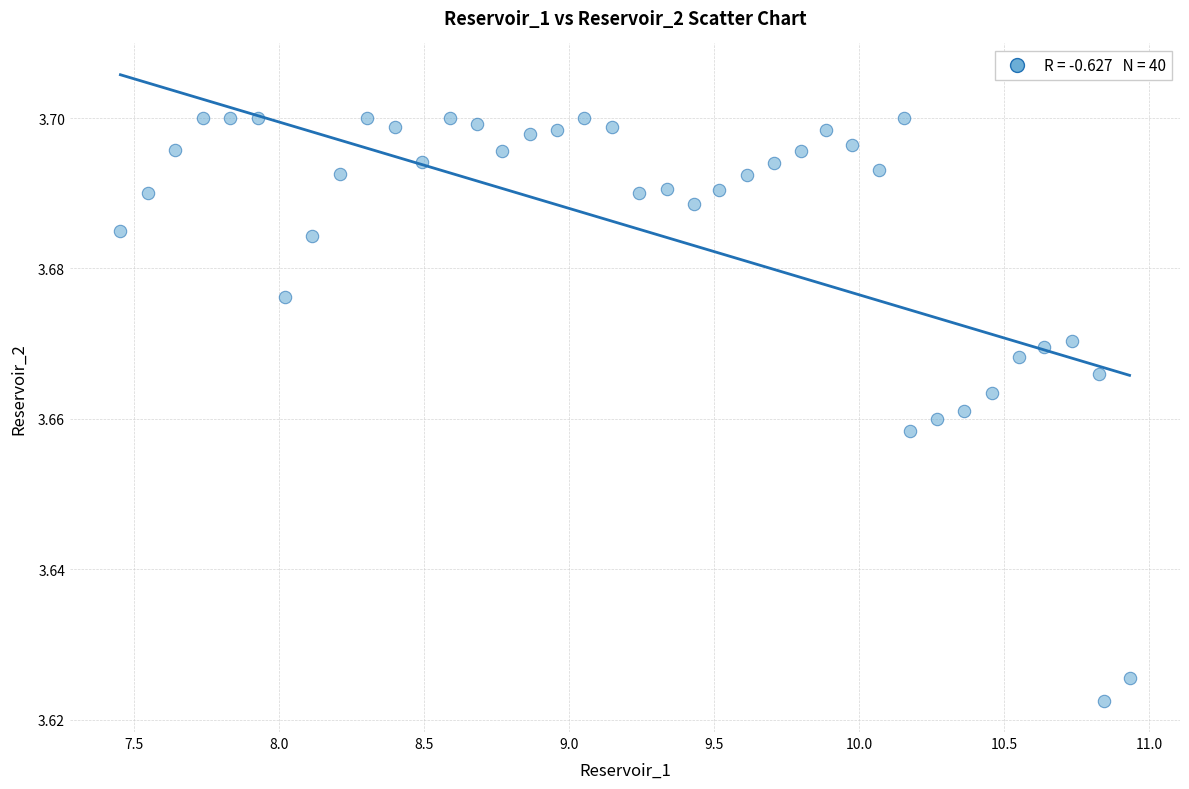

What is the range of X values (max minus min)?

3.5